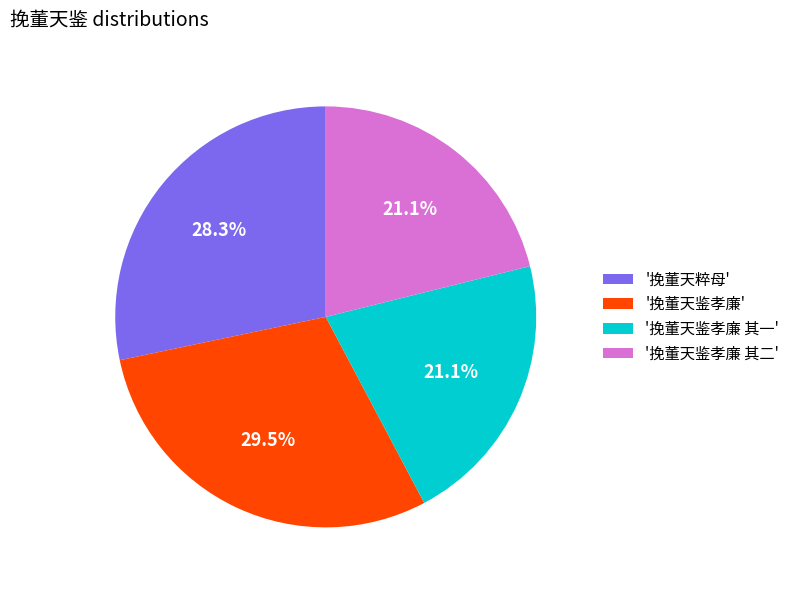

Does any single category account for the majority?

No